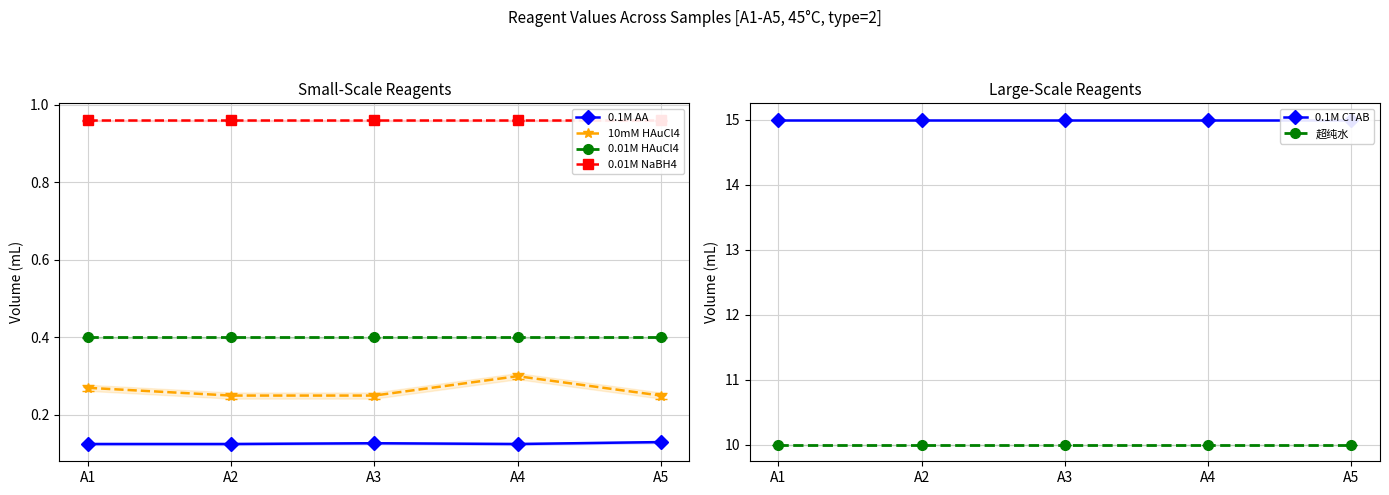

True or false: 0.01M HAuCl4 and 超纯水 cross at least once.

False